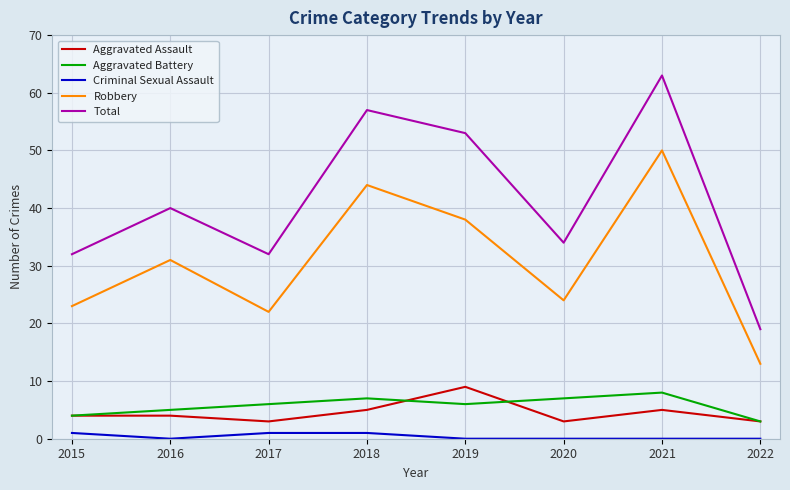

What is the difference between the highest and lowest values at 2015?

31